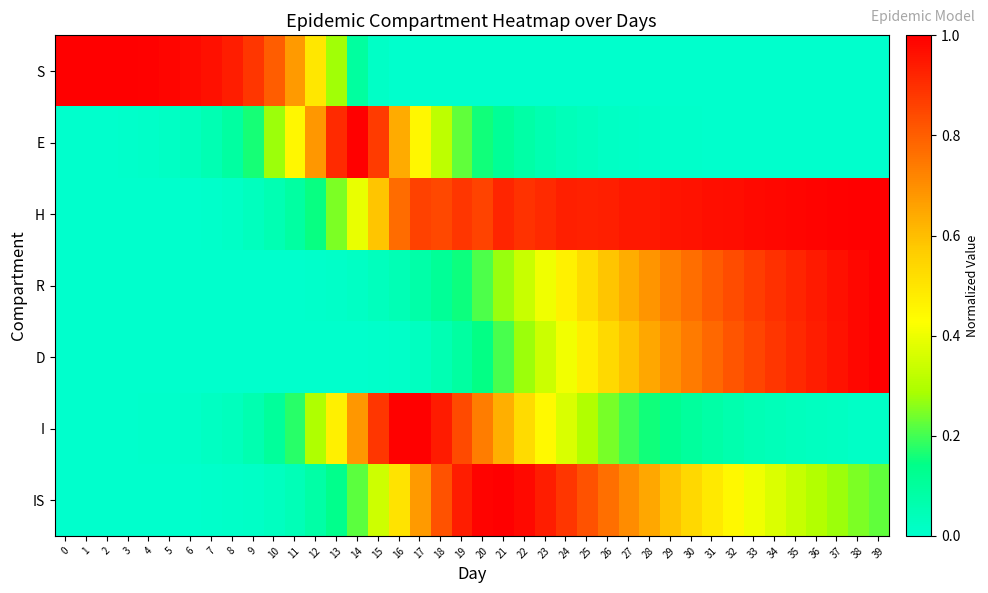

At which category does the chart reach its minimum across all series?

19